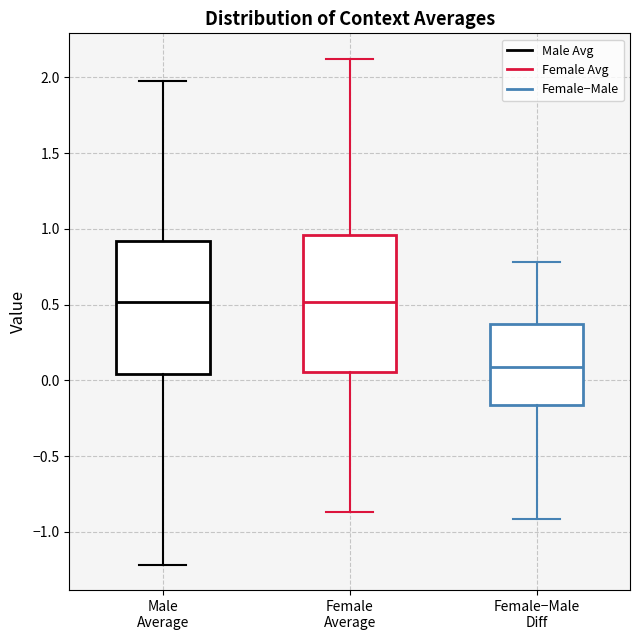

Reading left to right, read every box against the y-axis: the position of its median line, the range the box covers, and the ends of its whiskers. The values are not printed on the chart, so give them approximately, as read against the axis.

Male Average: median 0.50, box 0.05 to 0.90, whiskers -1.20 to 2.00
Female Average: median 0.50, box 0.05 to 0.95, whiskers -0.85 to 2.10
Female−Male Diff: median 0.10, box -0.15 to 0.40, whiskers -0.90 to 0.80